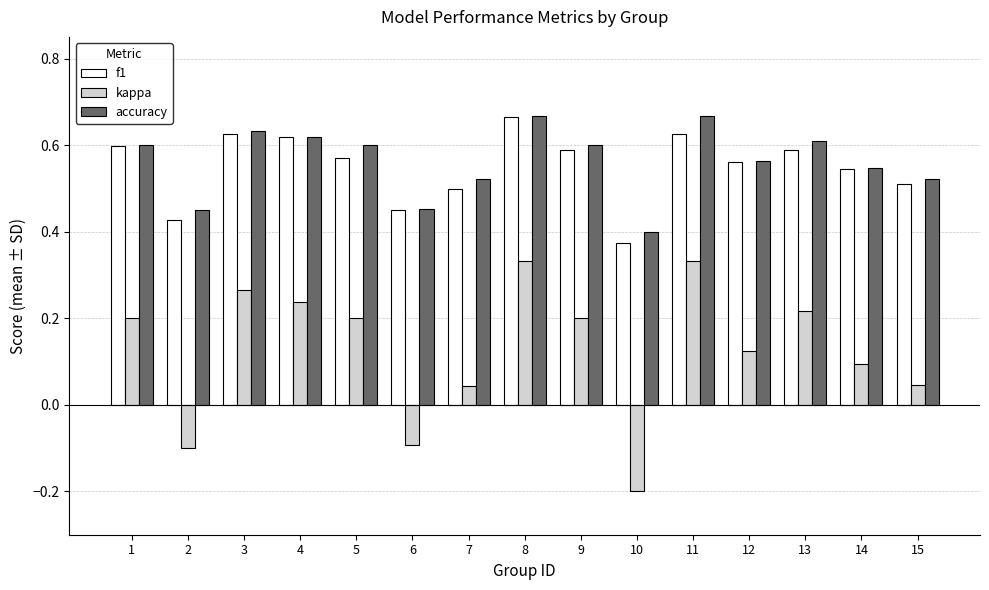

How many distinct data groups are displayed?

3